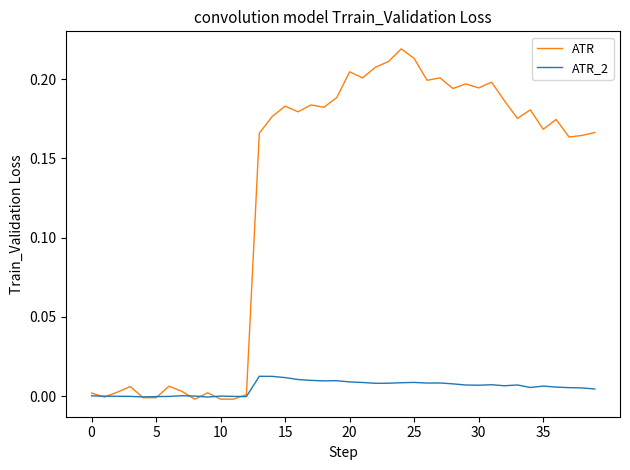

Which series has the largest range (max minus min)?

ATR